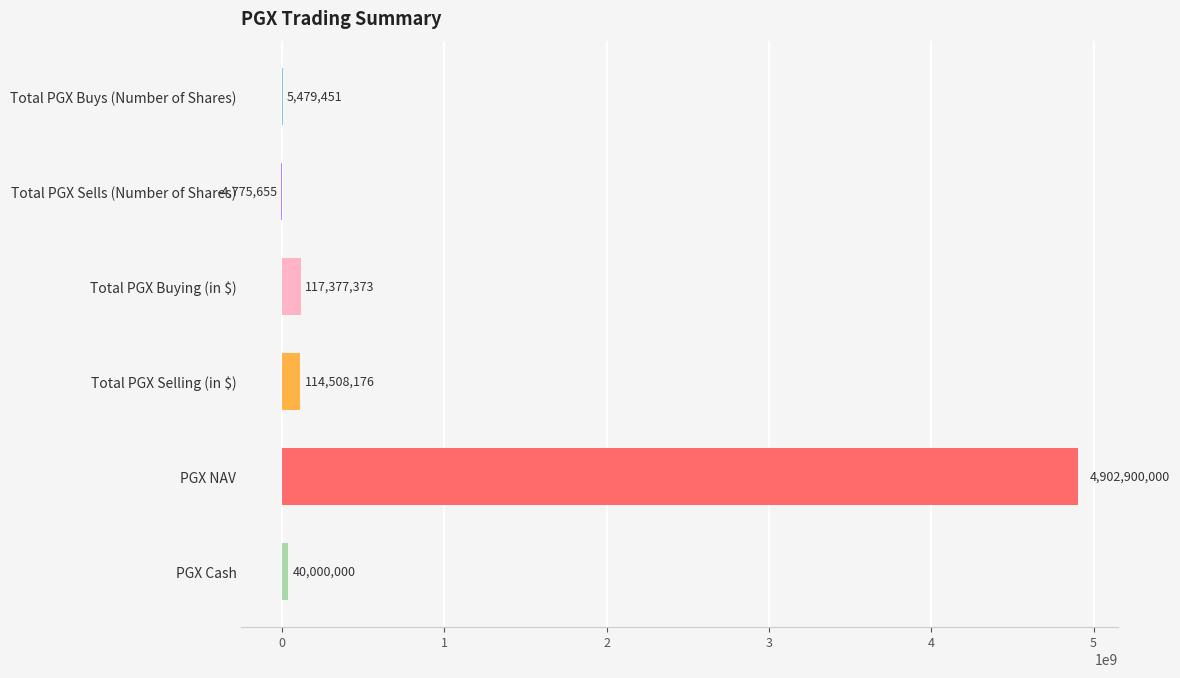

What is the greatest value displayed?

4902900000.0